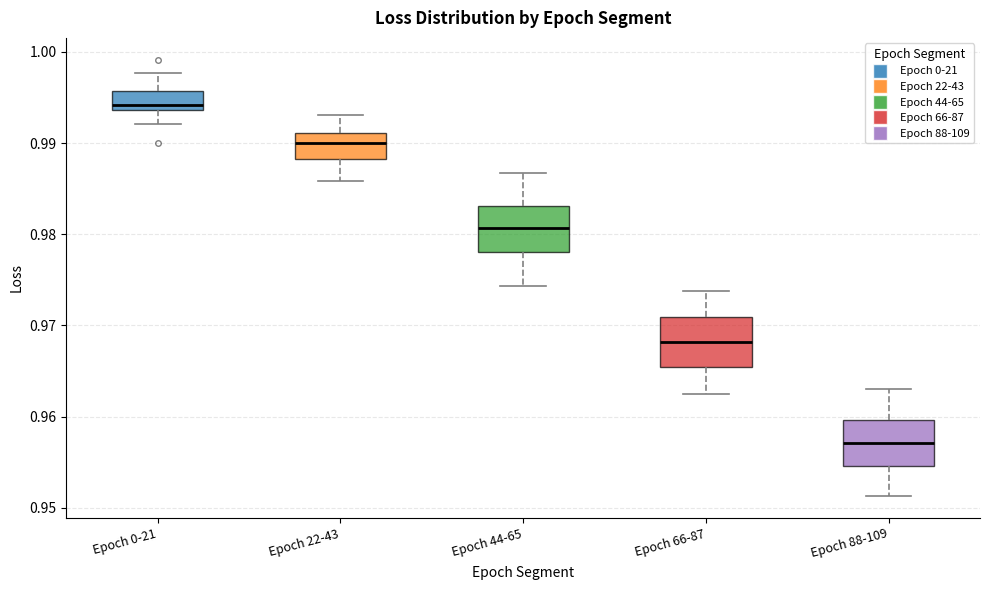

Reading left to right, read every box against the y-axis: the position of its median line, the range the box covers, and the ends of its whiskers. The values are not printed on the chart, so give them approximately, as read against the axis.

Epoch 0-21: median 0.994 (just above the box's lower edge), box 0.994 to 0.996, whiskers 0.992 to 0.998
Epoch 22-43: median 0.990, box 0.988 to 0.991, whiskers 0.986 to 0.993
Epoch 44-65: median 0.981, box 0.978 to 0.983, whiskers 0.974 to 0.987
Epoch 66-87: median 0.968, box 0.965 to 0.971, whiskers 0.963 to 0.974
Epoch 88-109: median 0.957, box 0.955 to 0.960, whiskers 0.951 to 0.963